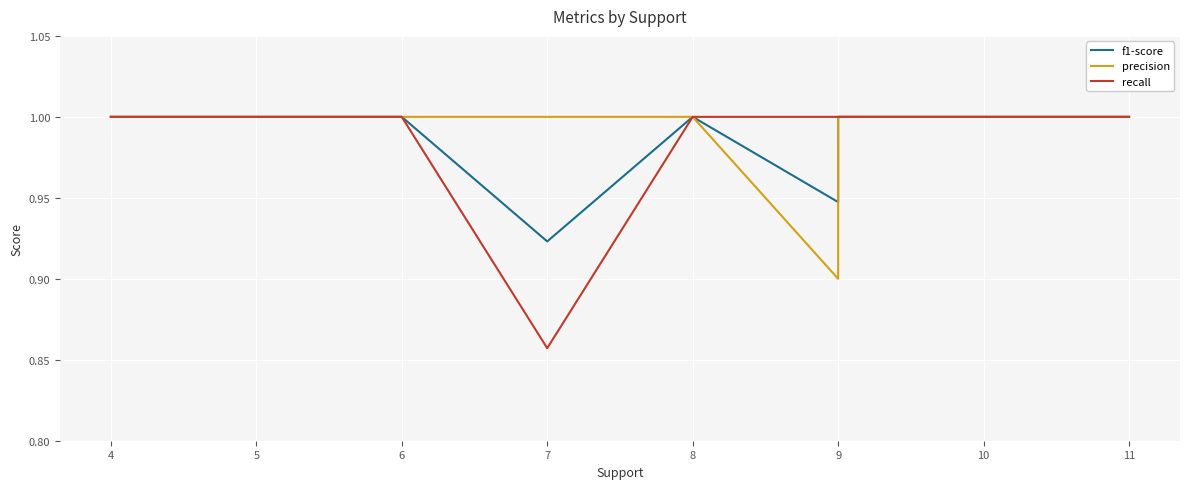

What is the value of the recall point at the 6th from the left?

1.0